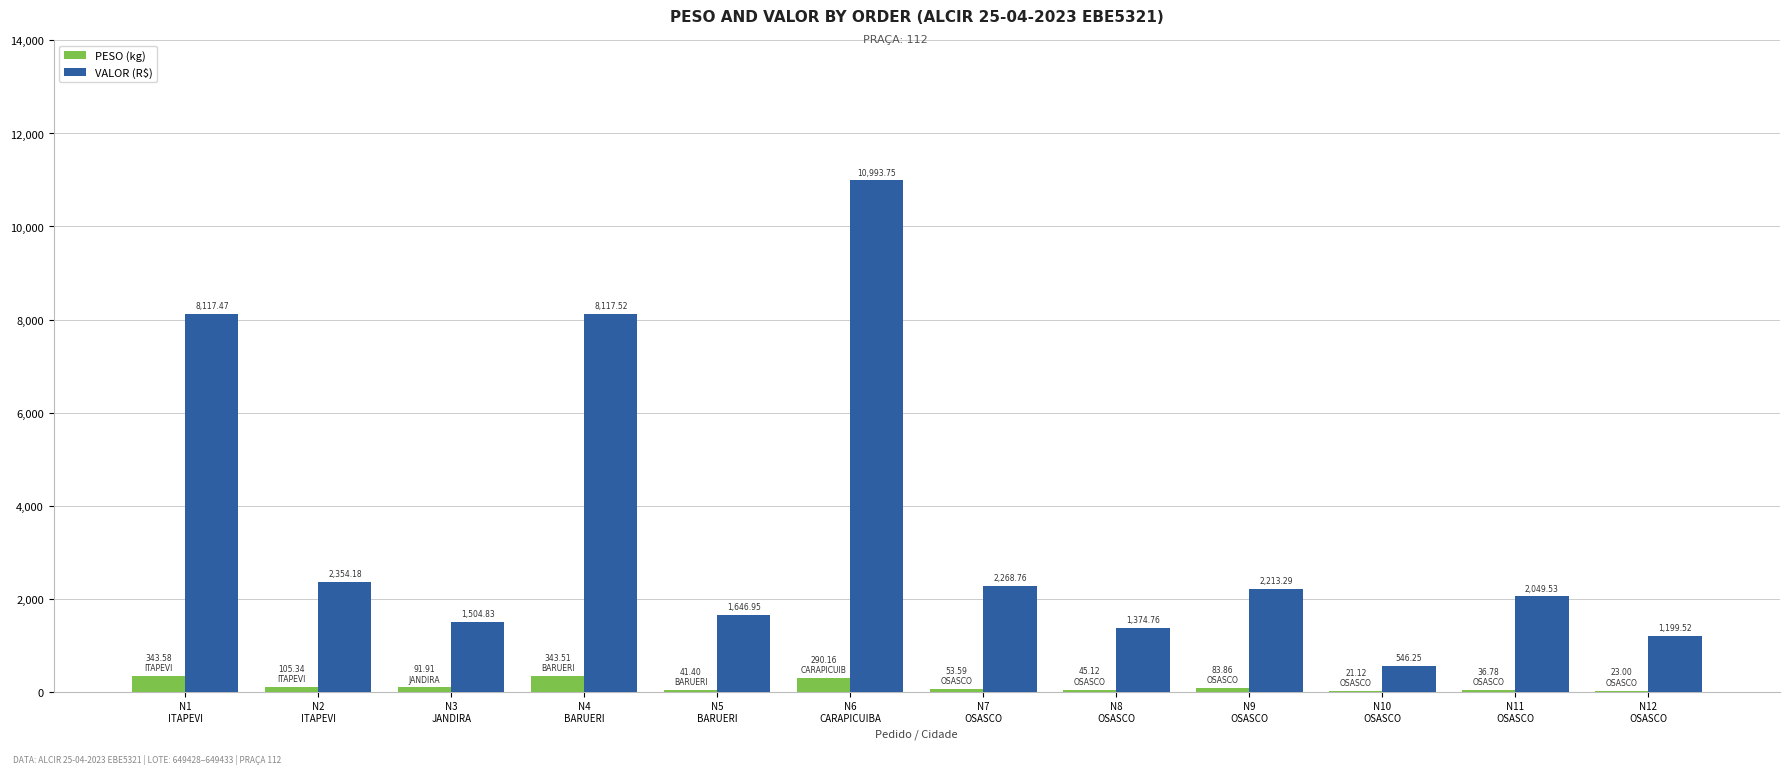

Are the bars horizontal?

No